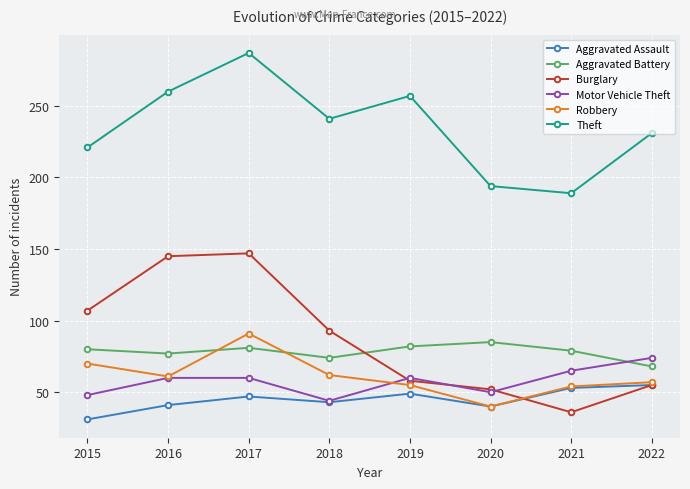

True or false: Motor Vehicle Theft has more than 2 interior local peaks.

False